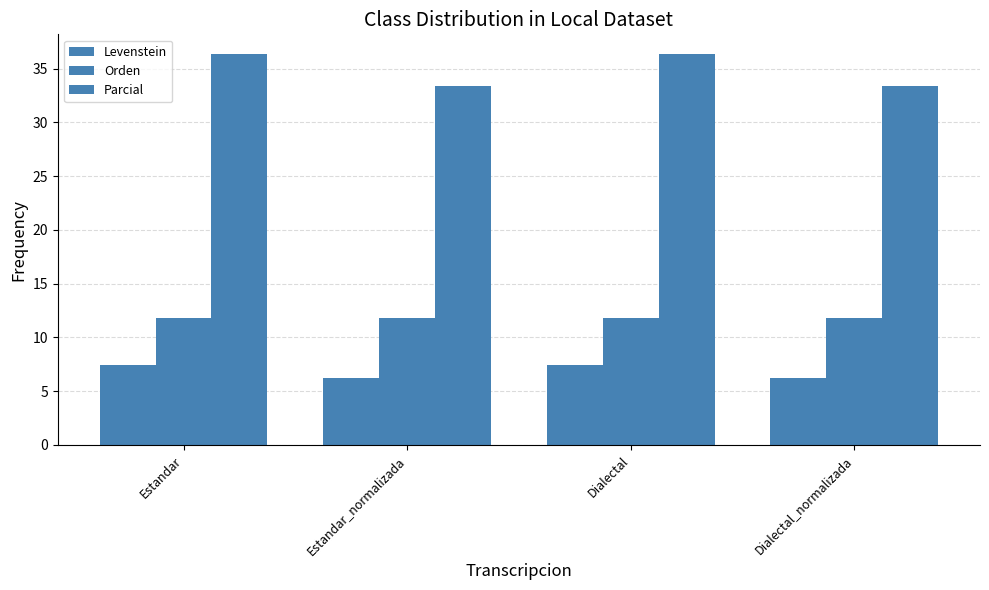

How many bars are there in total?

12